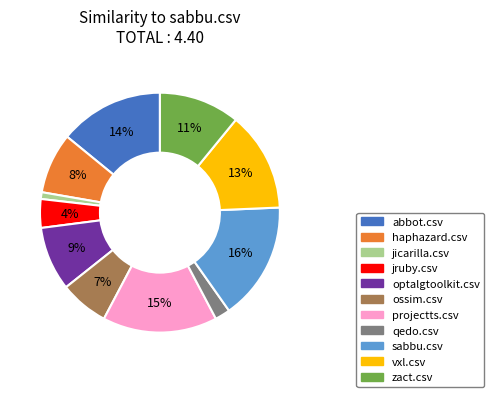

Which slice is the smallest?

jicarilla.csv